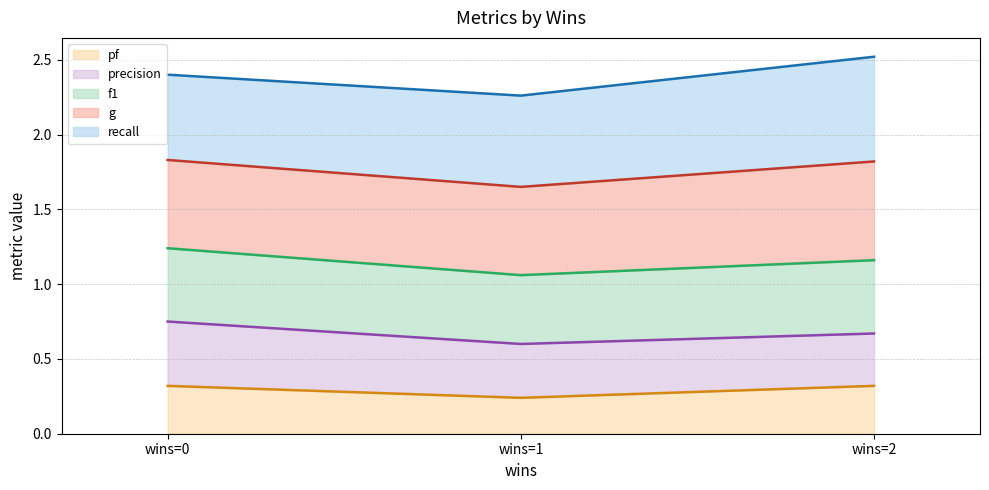

Does the chart display data point markers on the line(s)?

No